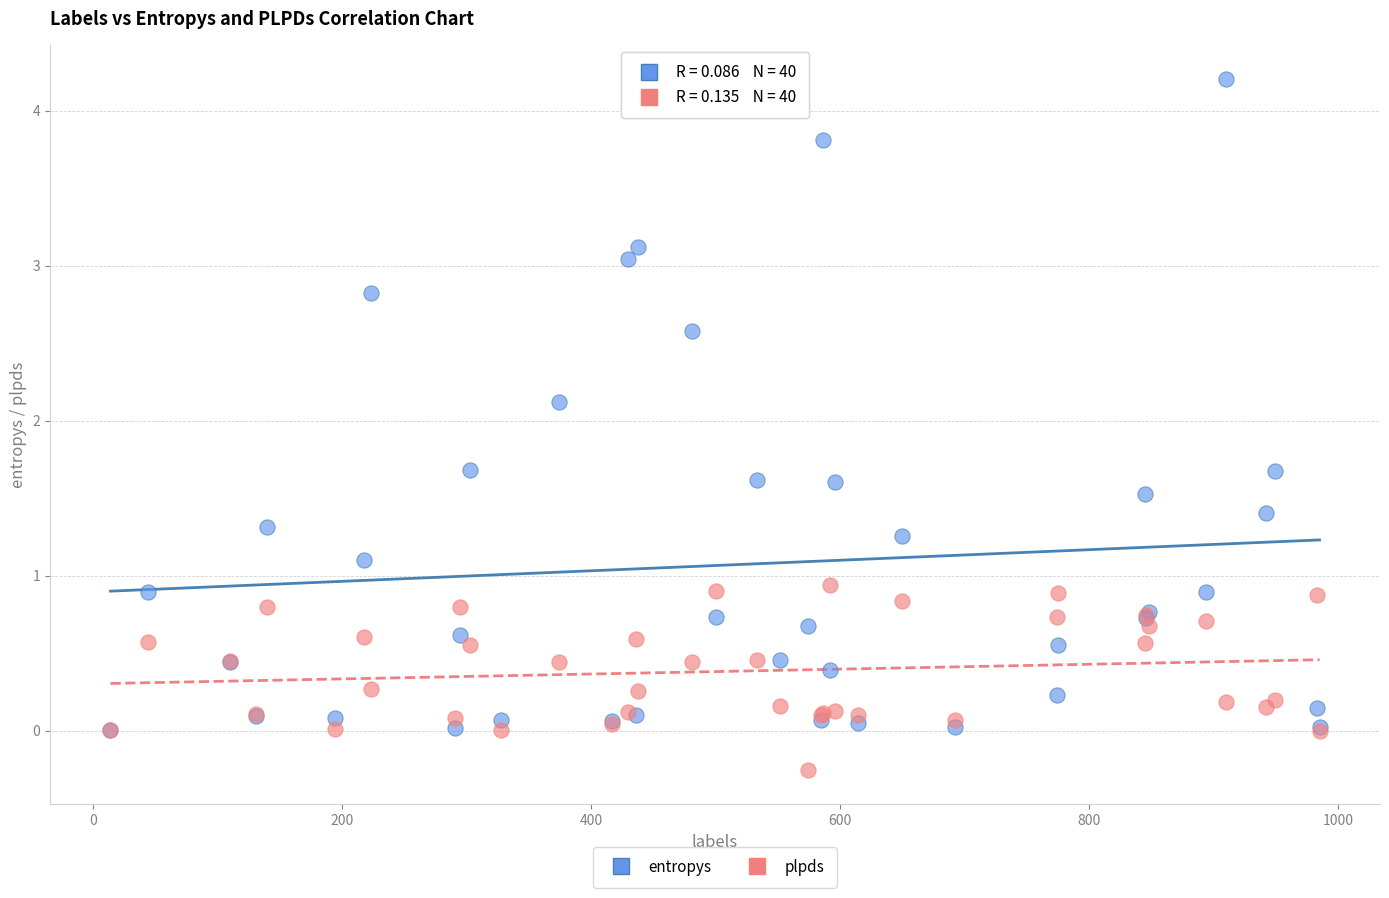

What are all the series names shown in the legend?

entropys, plpds